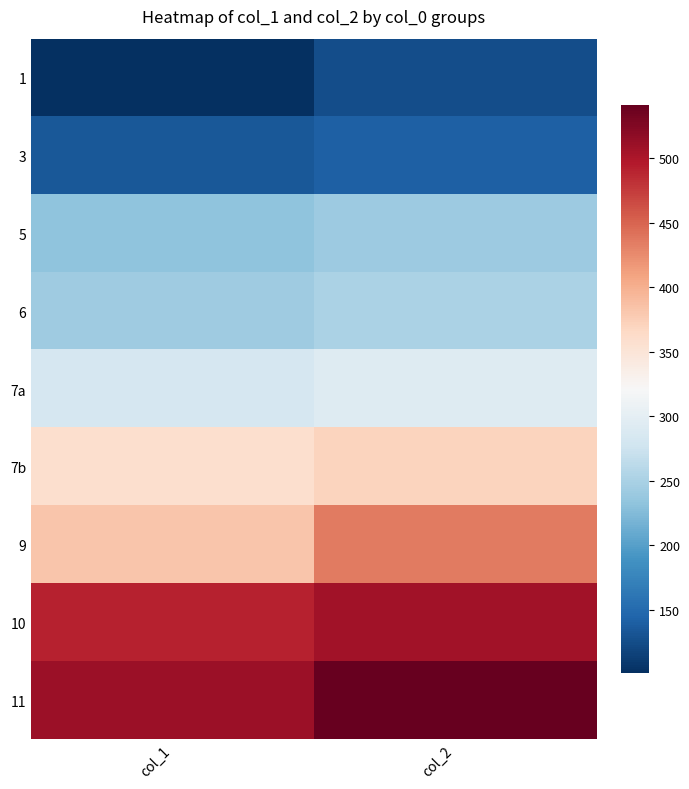

List the series in order of their peak value, lowest first.

1, 3, 5, 6, 7a, 7b, 9, 10, 11